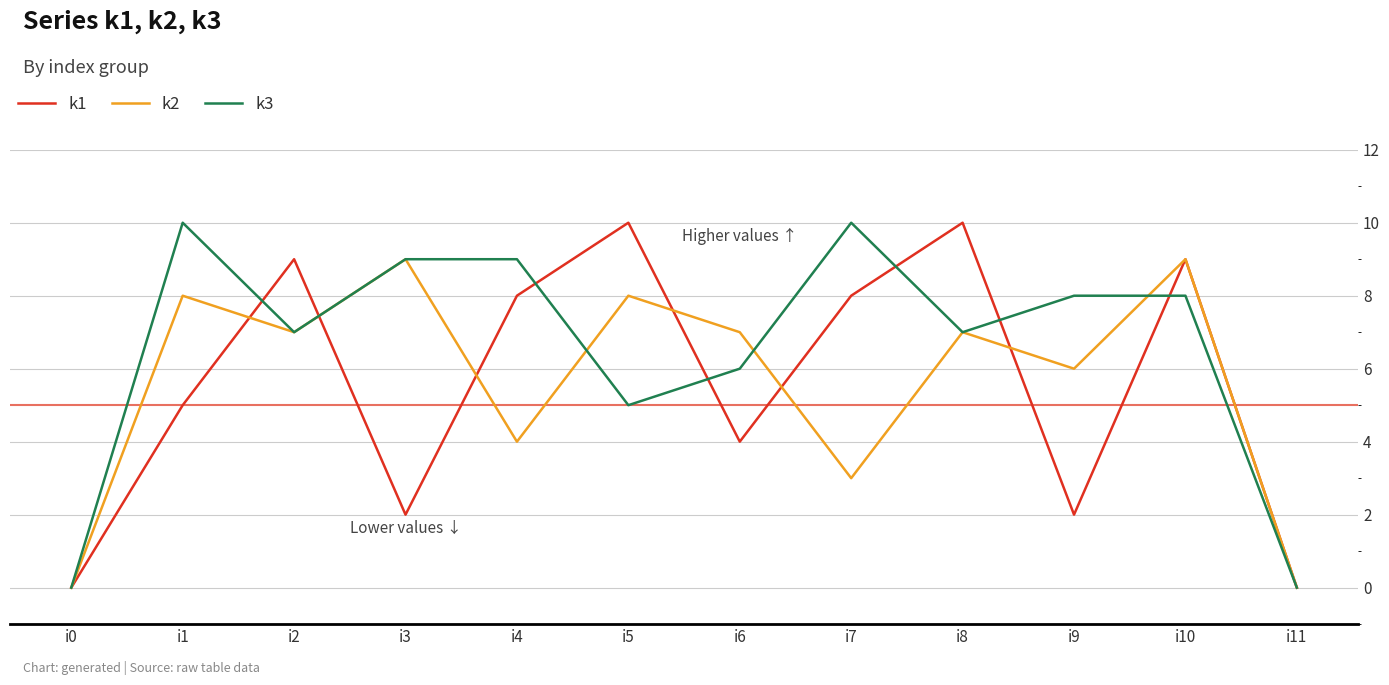

Read the k2 value at i9.

6